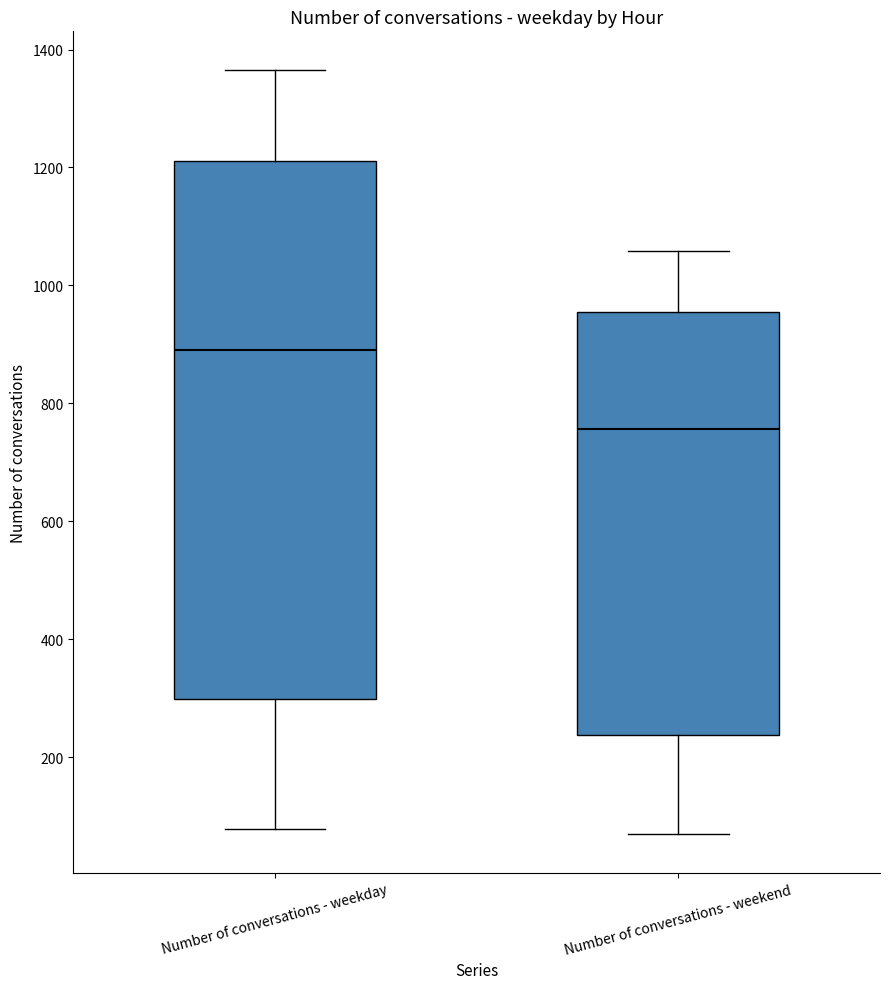

Reading left to right, read every box against the y-axis: the position of its median line, the range the box covers, and the ends of its whiskers. The values are not printed on the chart, so give them approximately, as read against the axis.

Number of conversations - weekday: median 900, box 300 to 1220, whiskers 80 to 1360
Number of conversations - weekend: median 760, box 240 to 960, whiskers 60 to 1060